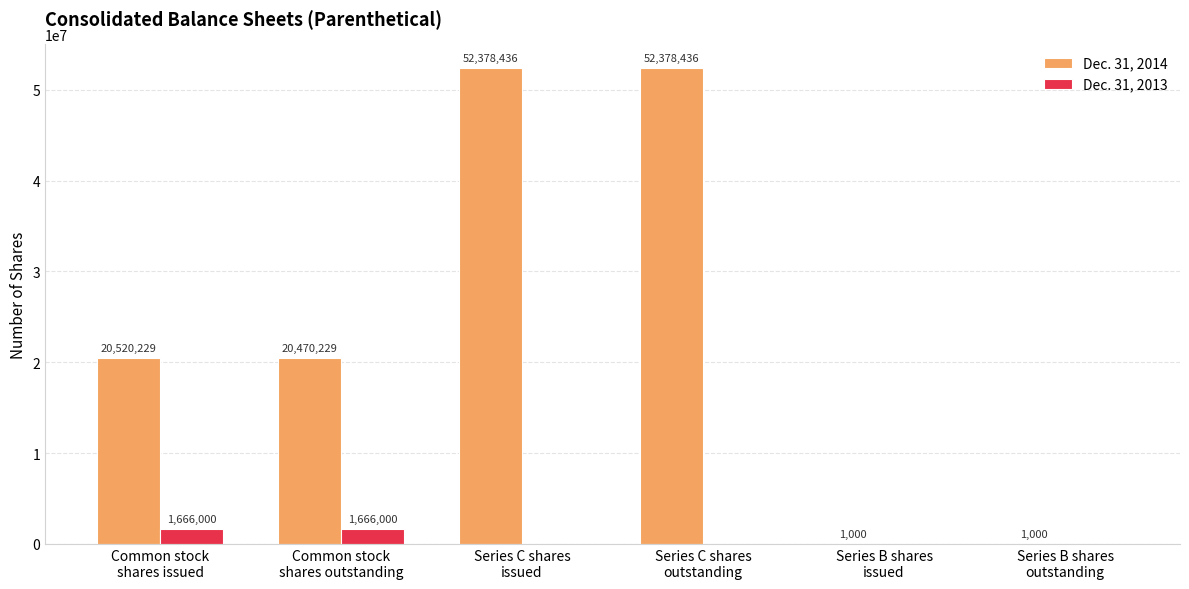

What is the sum of the Dec. 31, 2014 values at Series B shares
outstanding and Series C shares
issued?

52379436